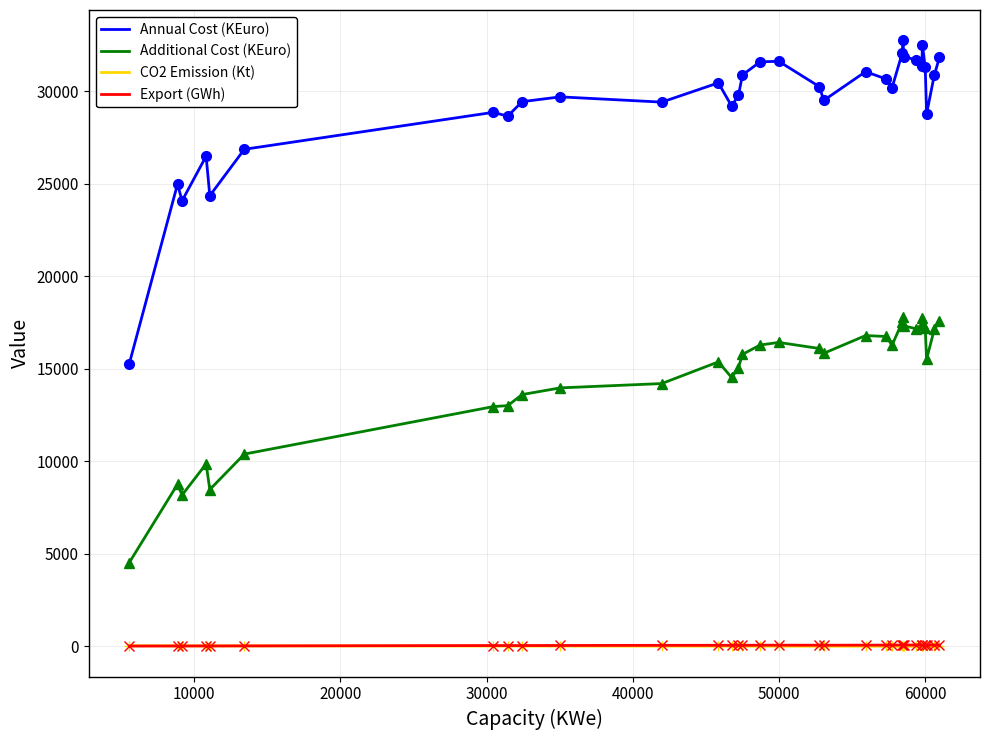

How many values in the Annual Cost (KEuro) series are below 30258?

16